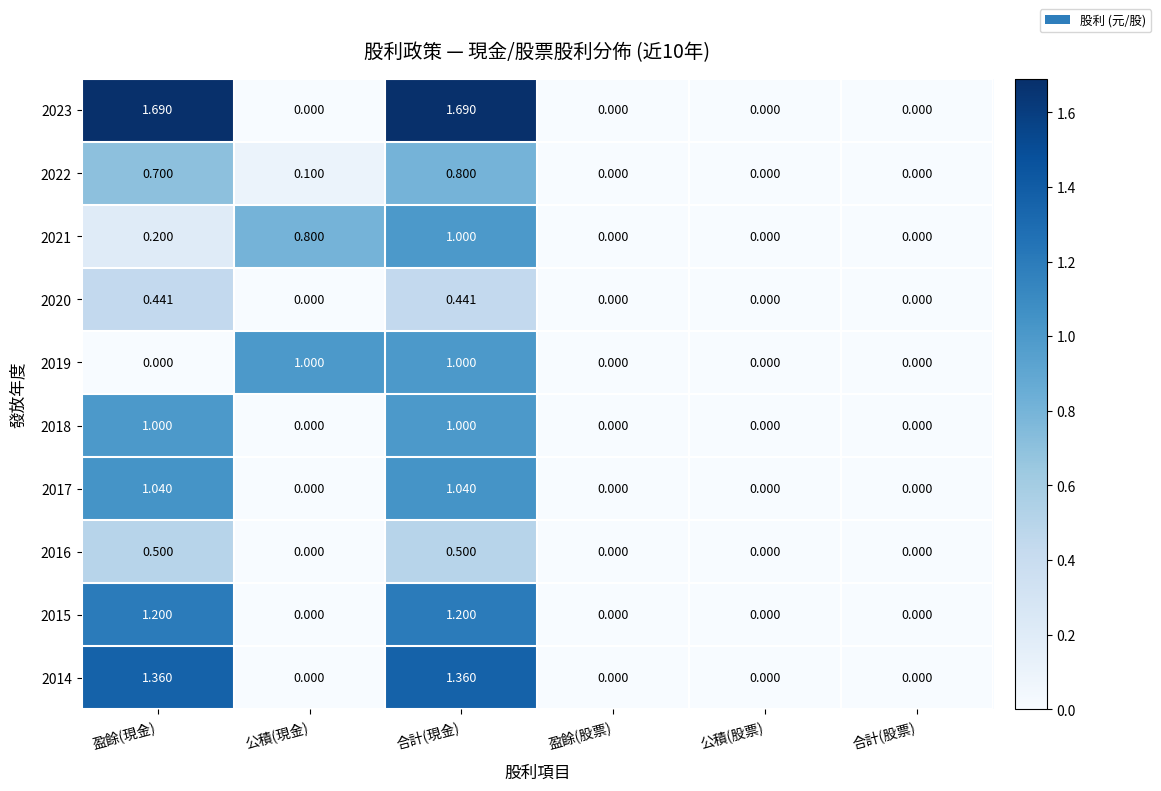

At which category is the sum across all series the highest?

合計(現金)